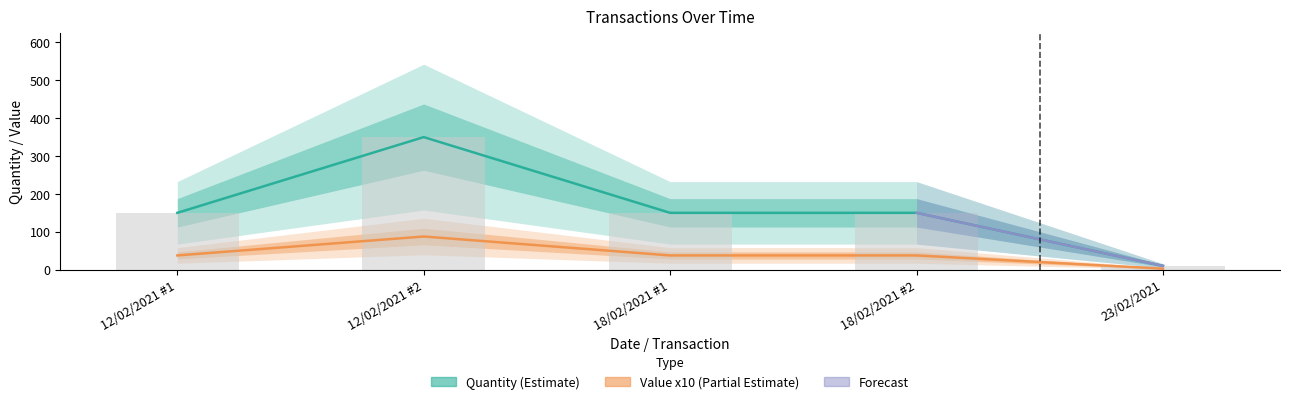

Reading left to right, what are all the values shown in this chart?

Quantity (col_9): 150.0	350.0	150.0	150.0	10.0
Value col_10: 37.5	87.5	37.5	37.5	2.5